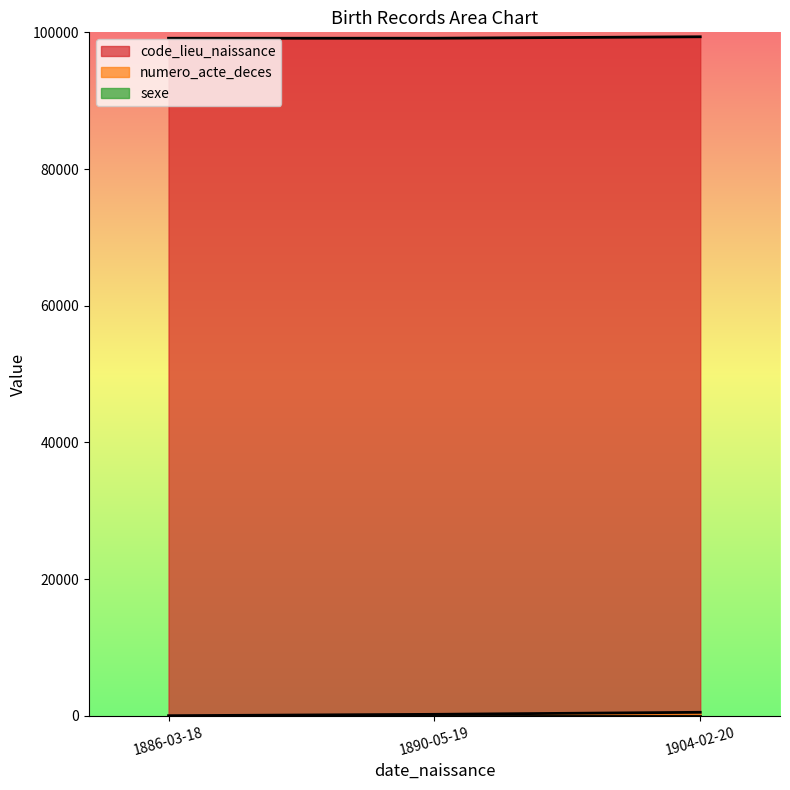

The numero_acte_deces series shows 655 at 1904-02-20. True or false?

False